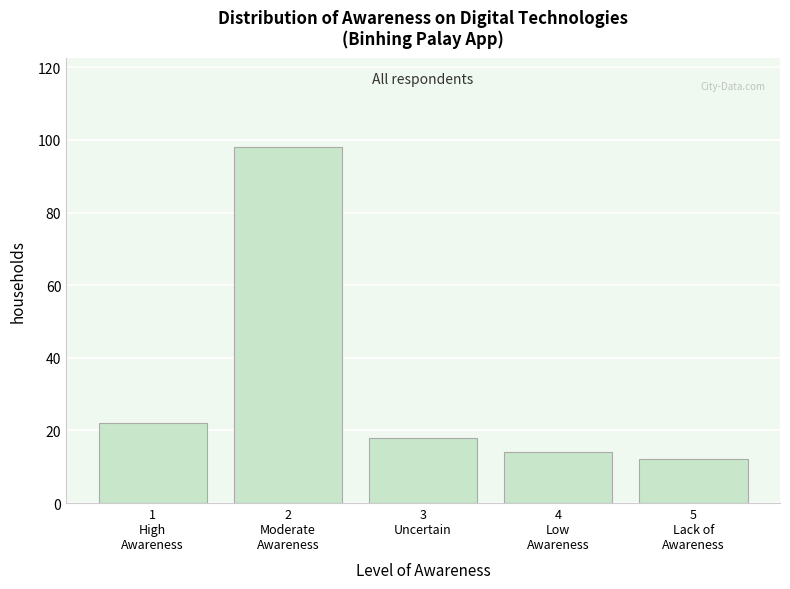

Reading left to right, list all the values displayed in this chart.

22	98	18	14	12